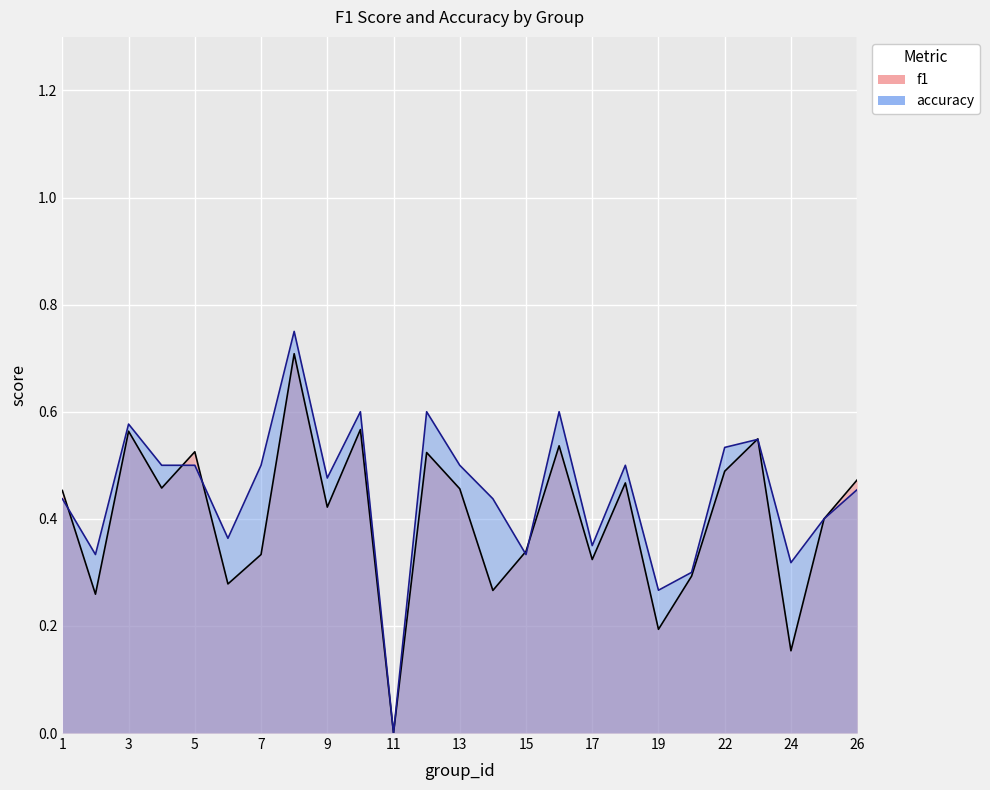

After their last crossing, which series has the higher values: f1 or accuracy?

accuracy